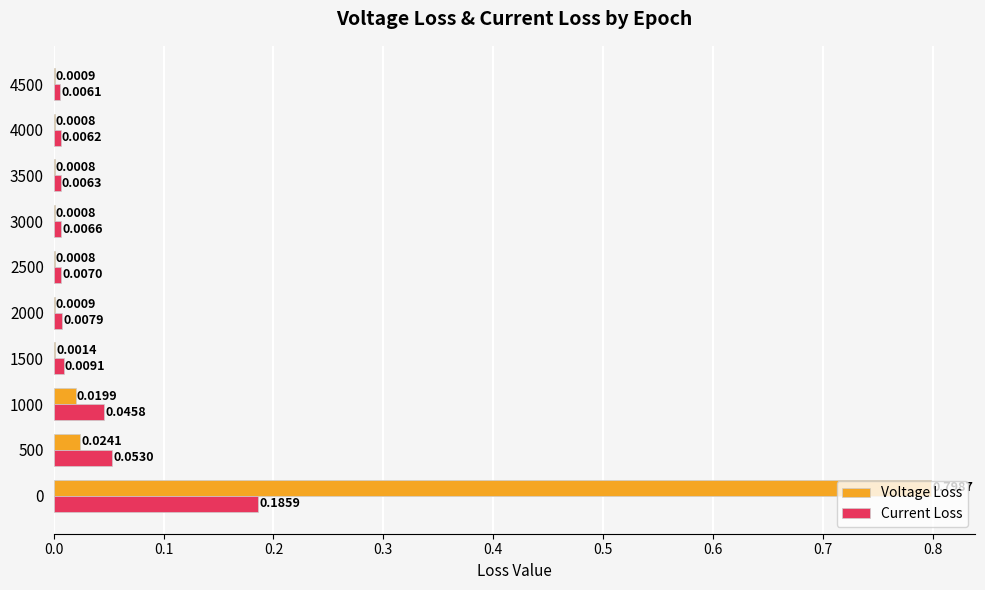

Which series has the largest range (max minus min)?

Voltage Loss